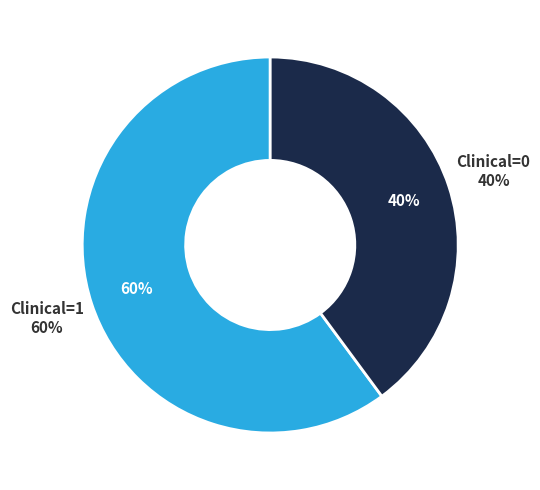

Rank the categories by value from highest to lowest.

Clinical=1, Clinical=0